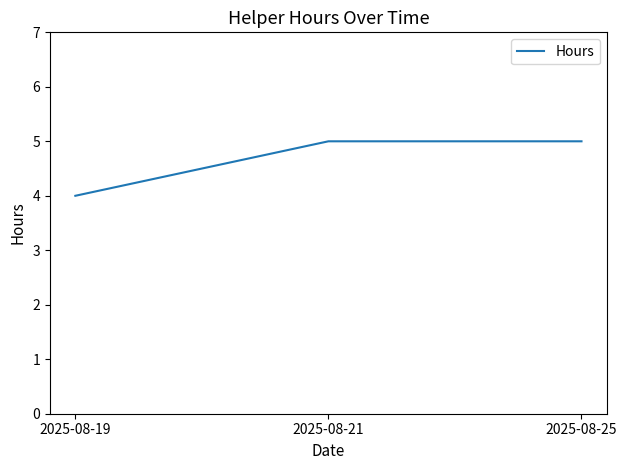

What is the minimum value shown in the chart?

4